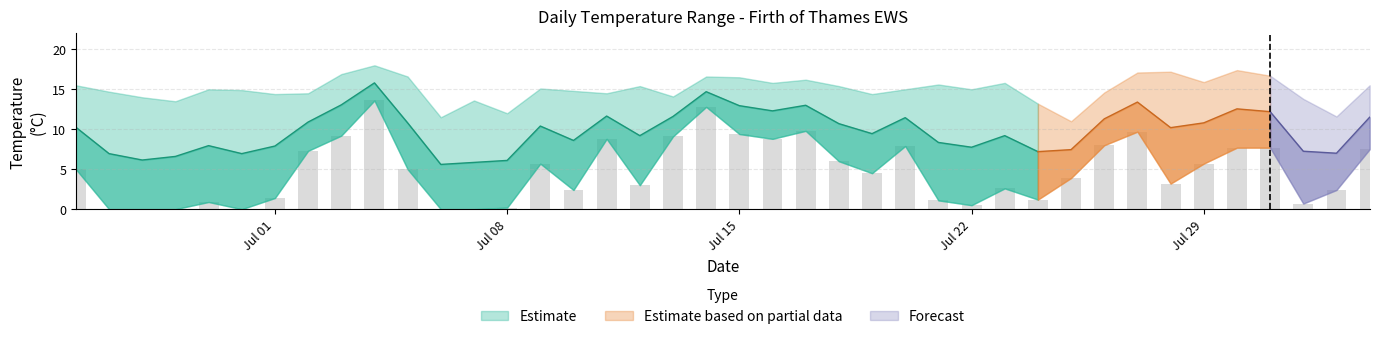

What is the maximum value for Tmax?

18.0